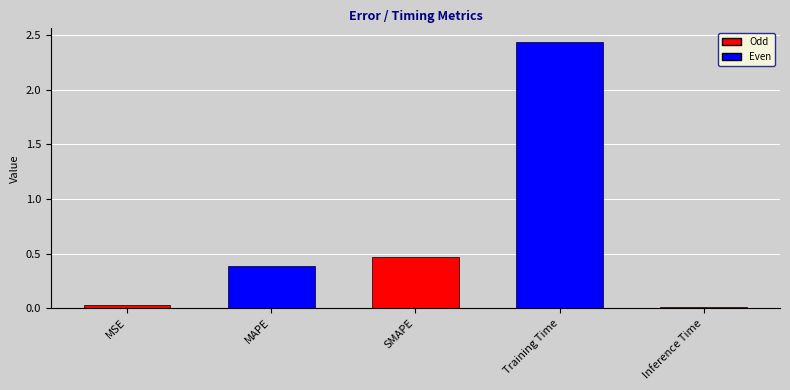

How many series are shown in this chart?

1